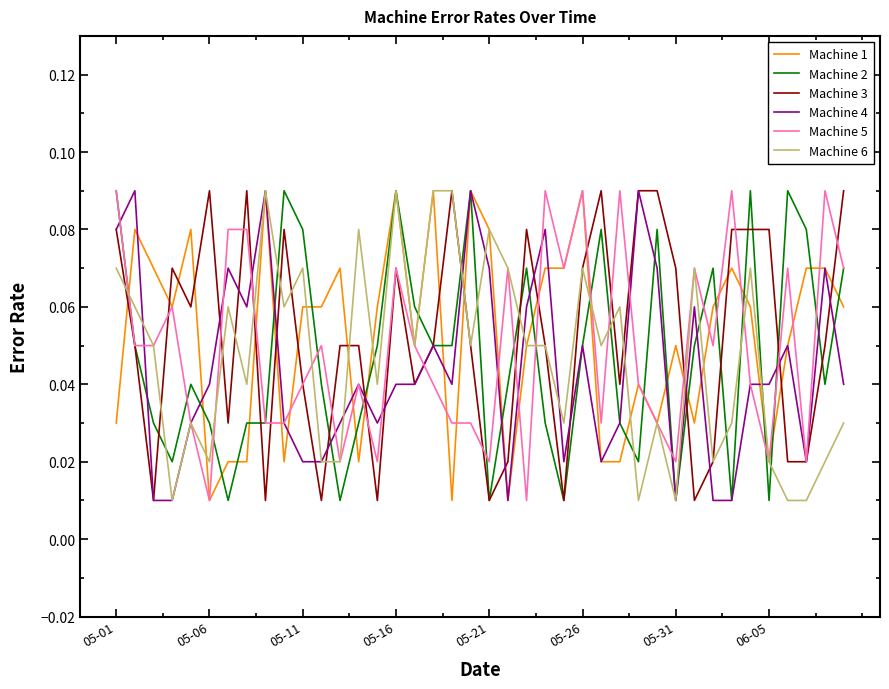

Count the Machine 1 values in the range 0 to 1.

40